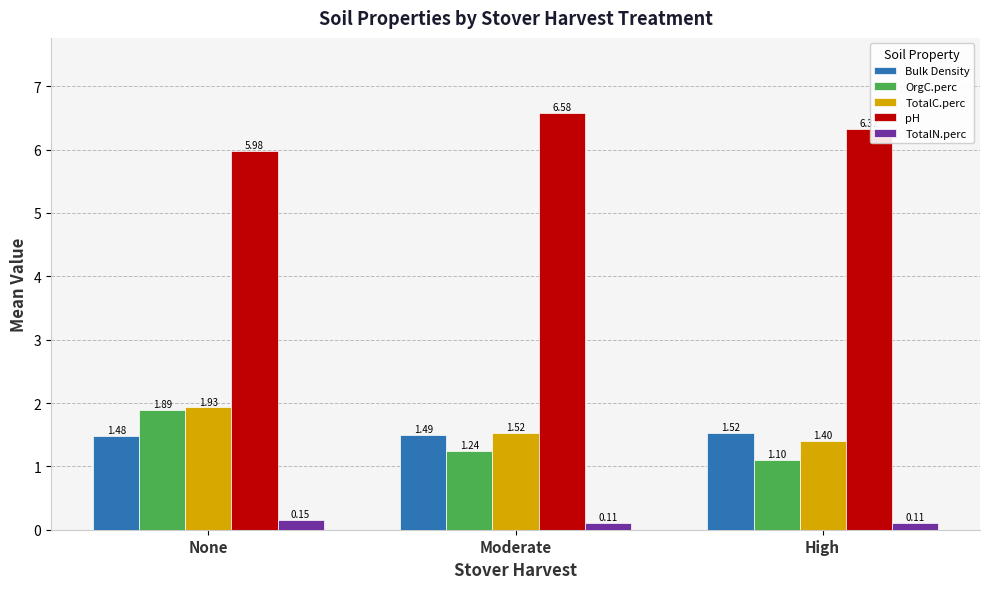

How many data points does each series have?

3